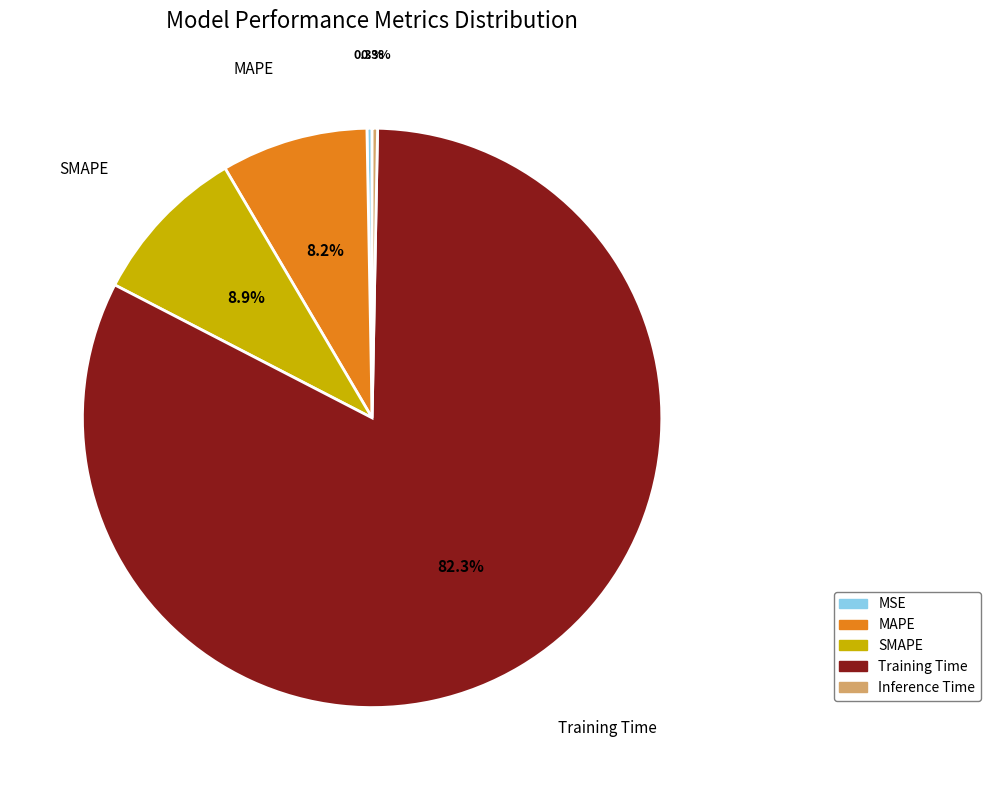

What percentage is NOT represented by Inference Time?

99.7%